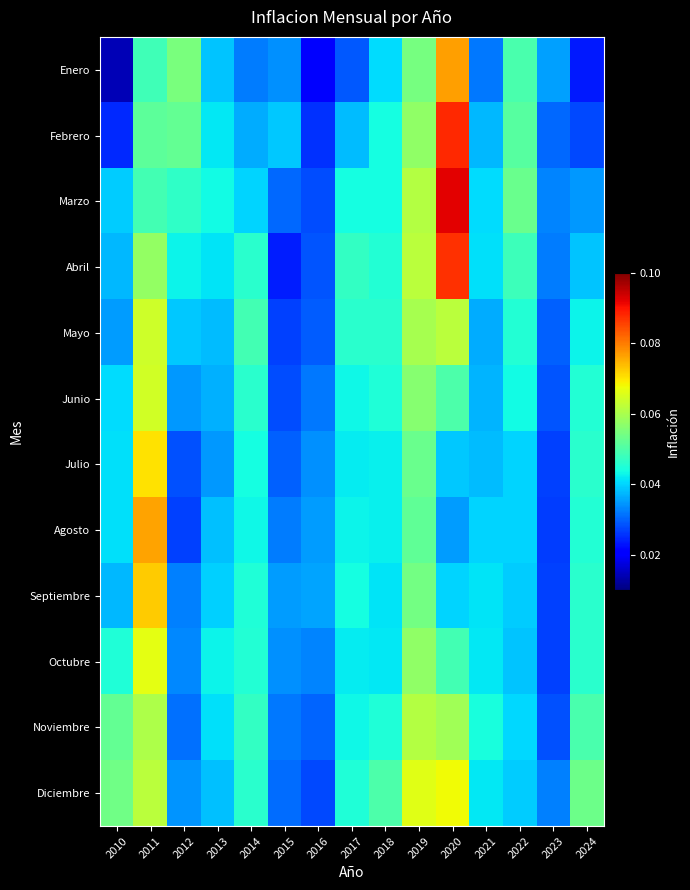

Reading right to left, transcribe all the data shown in this chart.

Enero: 2024=0.0	2023=0.0	2022=0.0	2021=0.0	2020=0.1	2019=0.1	2018=0.0	2017=0.0	2016=0.0	2015=0.0	2014=0.0	2013=0.0	2012=0.1	2011=0.0	2010=0.0
Febrero: 2024=0.0	2023=0.0	2022=0.1	2021=0.0	2020=0.1	2019=0.1	2018=0.0	2017=0.0	2016=0.0	2015=0.0	2014=0.0	2013=0.0	2012=0.1	2011=0.1	2010=0.0
Marzo: 2024=0.0	2023=0.0	2022=0.1	2021=0.0	2020=0.1	2019=0.1	2018=0.0	2017=0.0	2016=0.0	2015=0.0	2014=0.0	2013=0.0	2012=0.0	2011=0.0	2010=0.0
Abril: 2024=0.0	2023=0.0	2022=0.0	2021=0.0	2020=0.1	2019=0.1	2018=0.0	2017=0.0	2016=0.0	2015=0.0	2014=0.0	2013=0.0	2012=0.0	2011=0.1	2010=0.0
Mayo: 2024=0.0	2023=0.0	2022=0.0	2021=0.0	2020=0.1	2019=0.1	2018=0.0	2017=0.0	2016=0.0	2015=0.0	2014=0.0	2013=0.0	2012=0.0	2011=0.1	2010=0.0
Junio: 2024=0.0	2023=0.0	2022=0.0	2021=0.0	2020=0.1	2019=0.1	2018=0.0	2017=0.0	2016=0.0	2015=0.0	2014=0.0	2013=0.0	2012=0.0	2011=0.1	2010=0.0
Julio: 2024=0.0	2023=0.0	2022=0.0	2021=0.0	2020=0.0	2019=0.1	2018=0.0	2017=0.0	2016=0.0	2015=0.0	2014=0.0	2013=0.0	2012=0.0	2011=0.1	2010=0.0
Agosto: 2024=0.0	2023=0.0	2022=0.0	2021=0.0	2020=0.0	2019=0.1	2018=0.0	2017=0.0	2016=0.0	2015=0.0	2014=0.0	2013=0.0	2012=0.0	2011=0.1	2010=0.0
Septiembre: 2024=0.0	2023=0.0	2022=0.0	2021=0.0	2020=0.0	2019=0.1	2018=0.0	2017=0.0	2016=0.0	2015=0.0	2014=0.0	2013=0.0	2012=0.0	2011=0.1	2010=0.0
Octubre: 2024=0.0	2023=0.0	2022=0.0	2021=0.0	2020=0.0	2019=0.1	2018=0.0	2017=0.0	2016=0.0	2015=0.0	2014=0.0	2013=0.0	2012=0.0	2011=0.1	2010=0.0
Noviembre: 2024=0.0	2023=0.0	2022=0.0	2021=0.0	2020=0.1	2019=0.1	2018=0.0	2017=0.0	2016=0.0	2015=0.0	2014=0.0	2013=0.0	2012=0.0	2011=0.1	2010=0.1
Diciembre: 2024=0.1	2023=0.0	2022=0.0	2021=0.0	2020=0.1	2019=0.1	2018=0.0	2017=0.0	2016=0.0	2015=0.0	2014=0.0	2013=0.0	2012=0.0	2011=0.1	2010=0.1